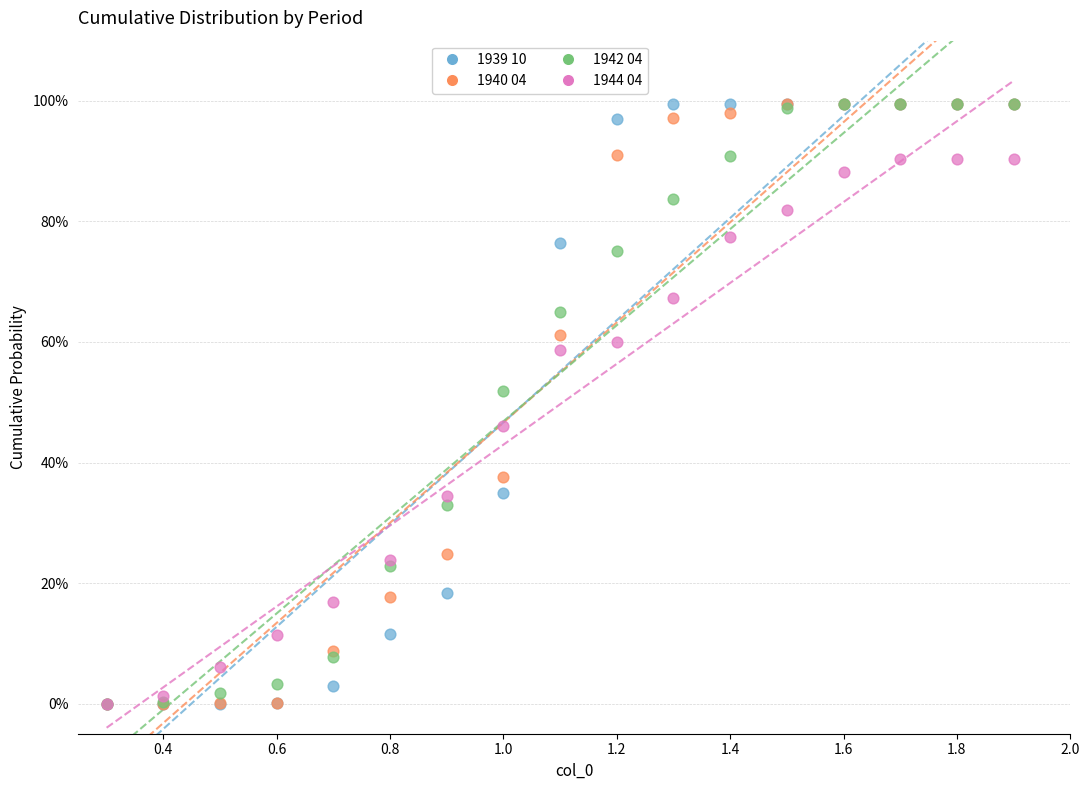

What are all the series names shown in the legend?

1939 10, 1940 04, 1942 04, 1944 04